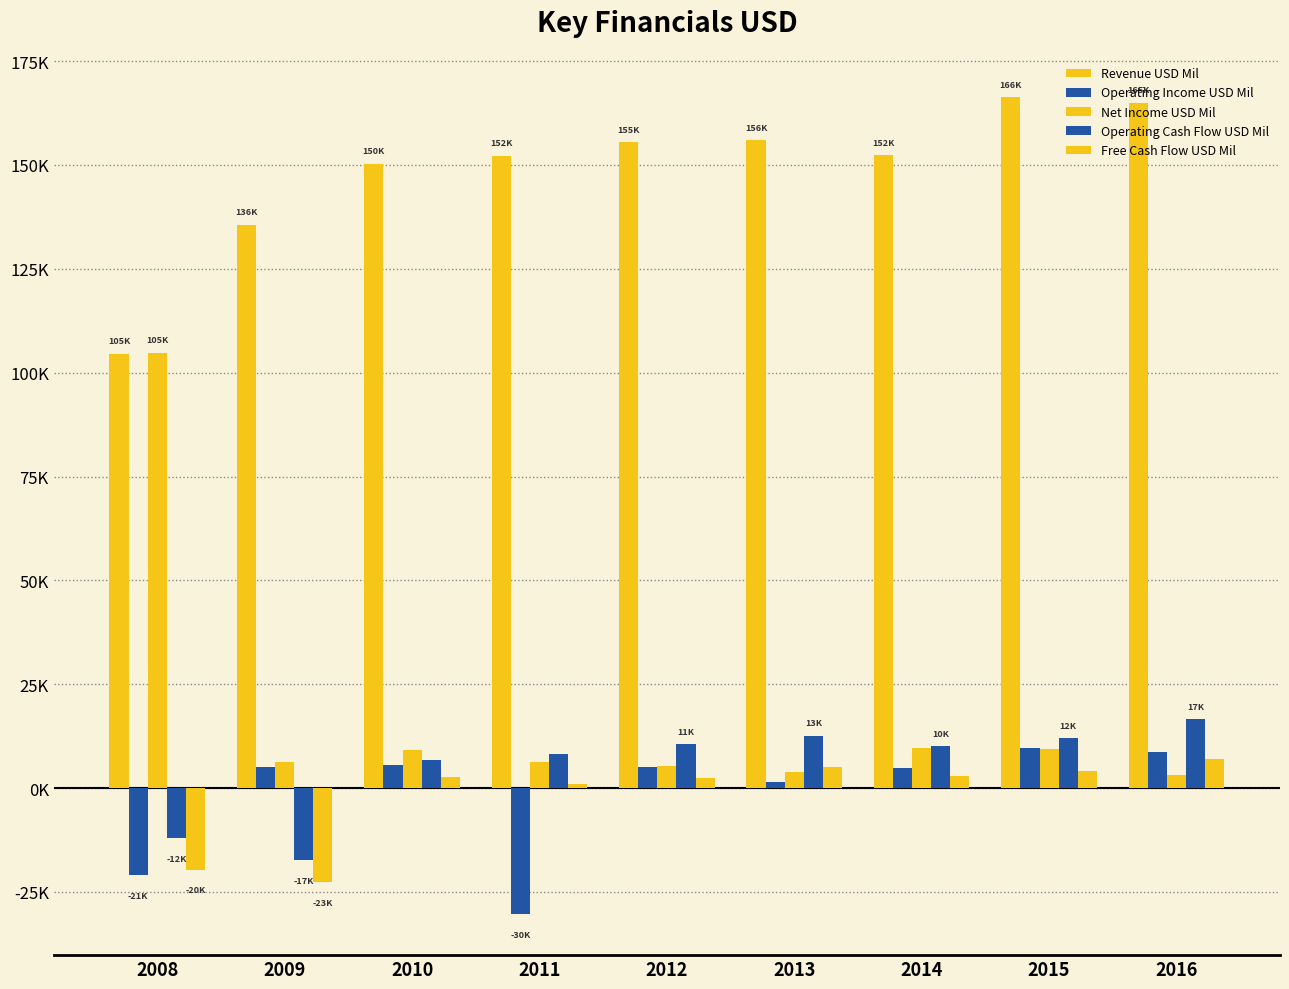

Does the chart contain stacked bars?

No